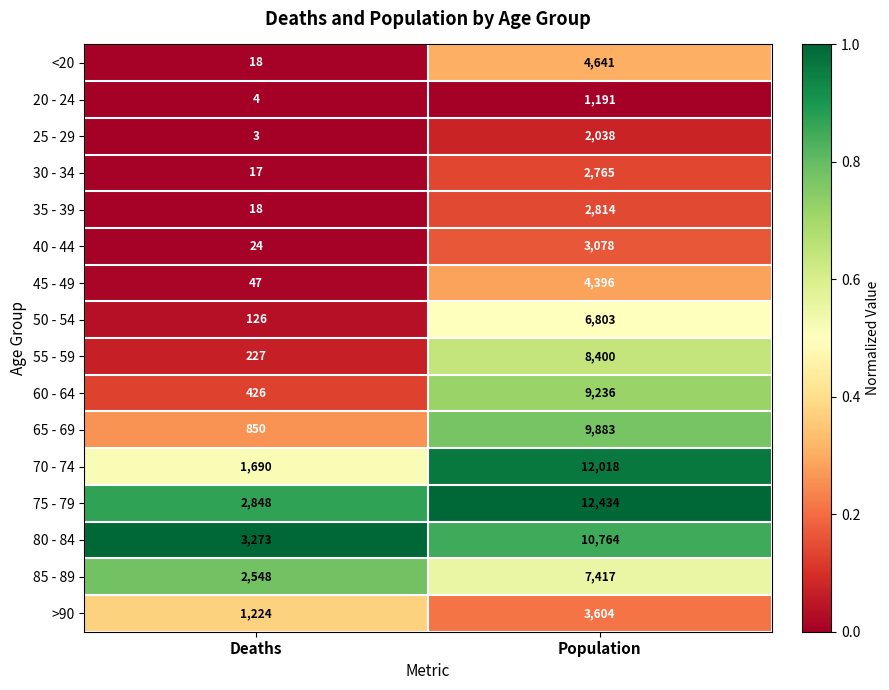

List the labels in order of 25 - 29 value, smallest first.

Deaths, Population